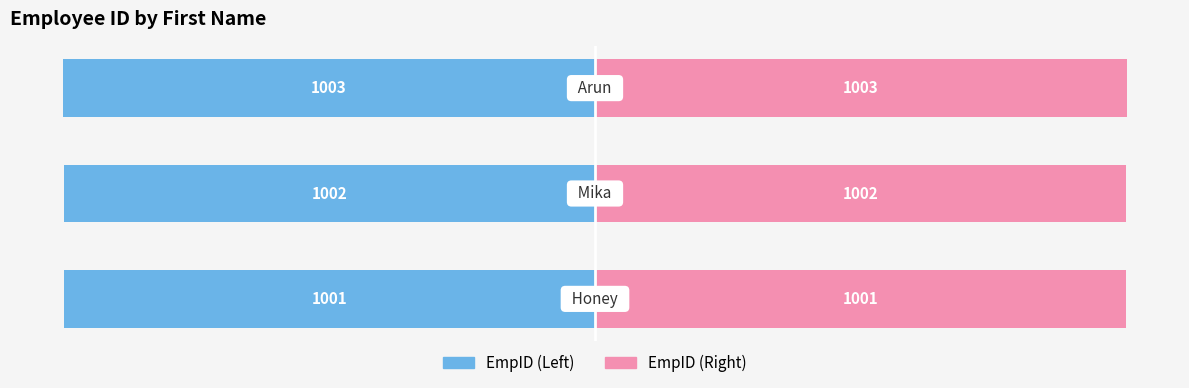

True or false: EmpID (Right) has a value of 1383 at 0.

False